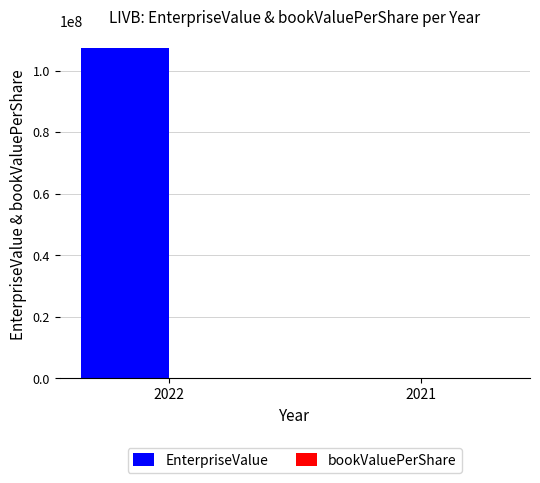

Between 2022 and 2021, which series saw the biggest shift?

EnterpriseValue